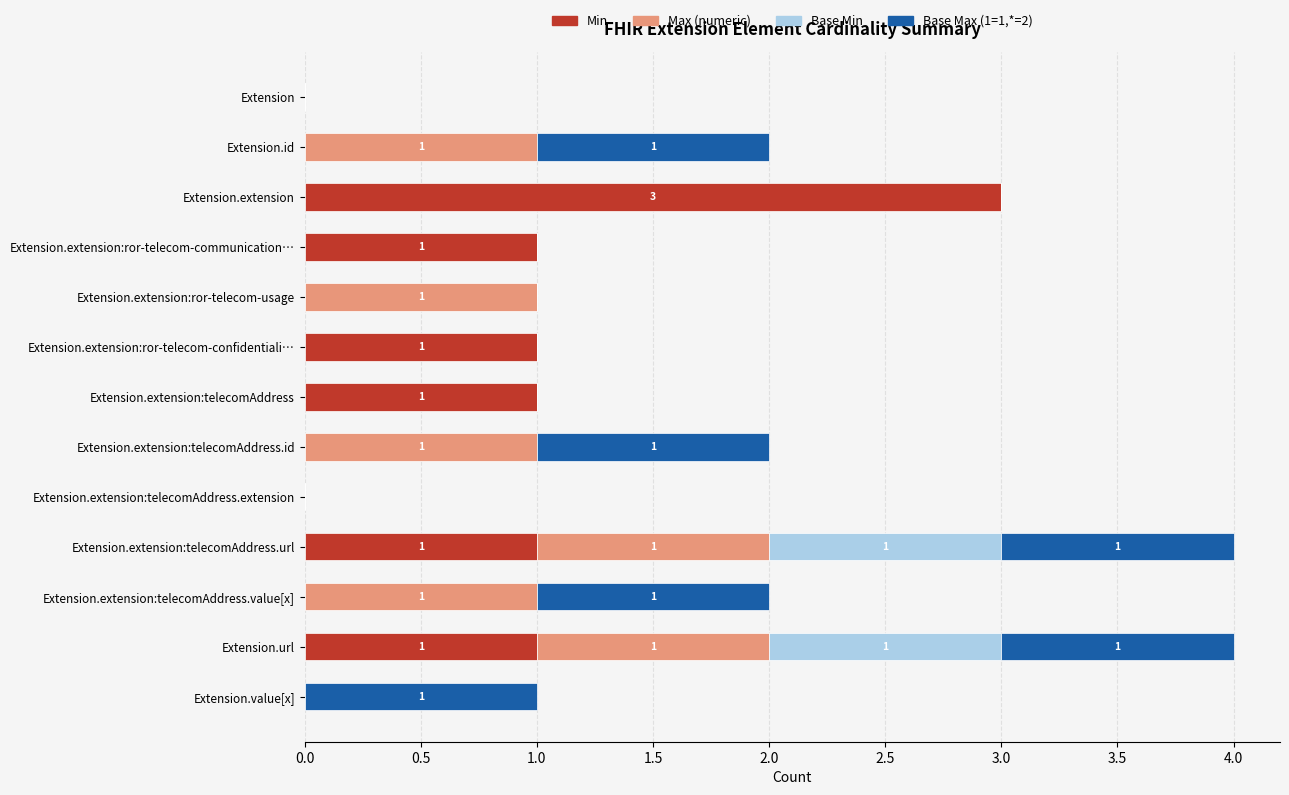

What is the total value across all series at Extension.url?

4